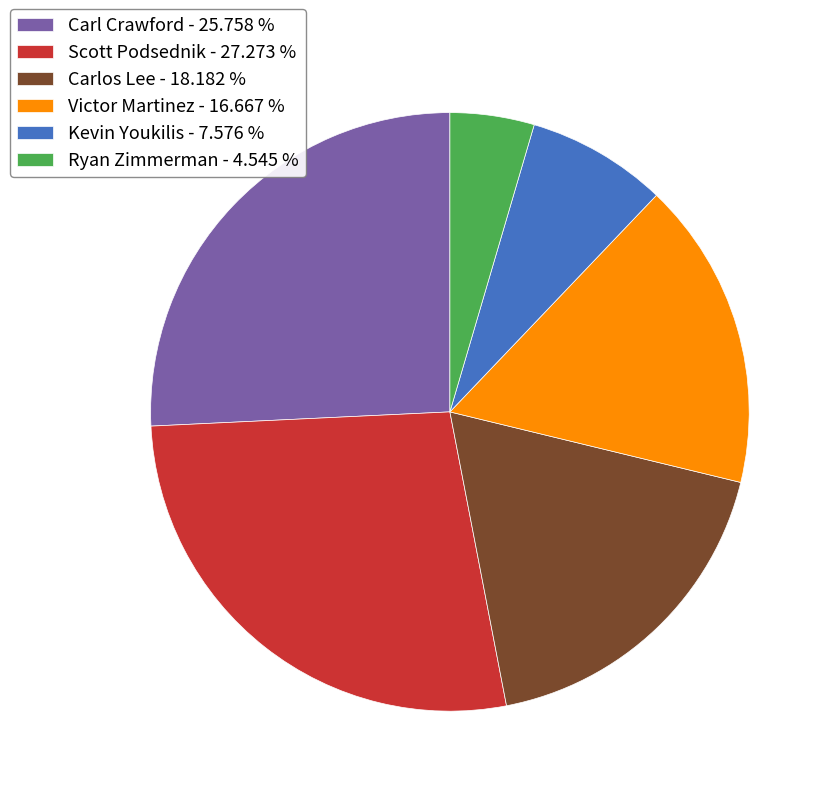

Do Victor Martinez - 16.667 % and Kevin Youkilis - 7.576 % together represent more than half of the pie?

No